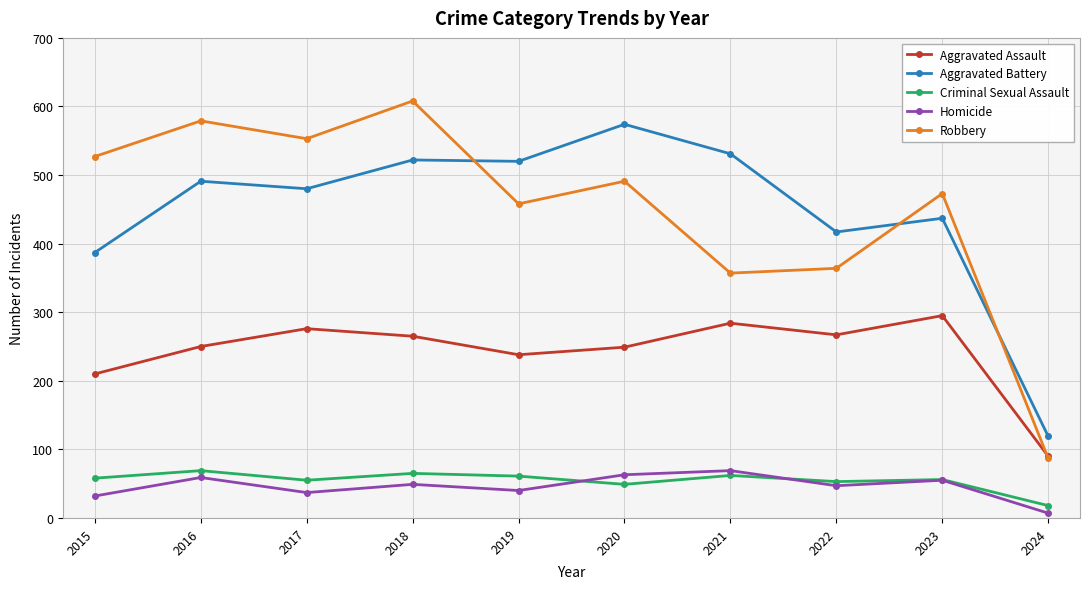

The Aggravated Battery series shows 741 at 2018. True or false?

False